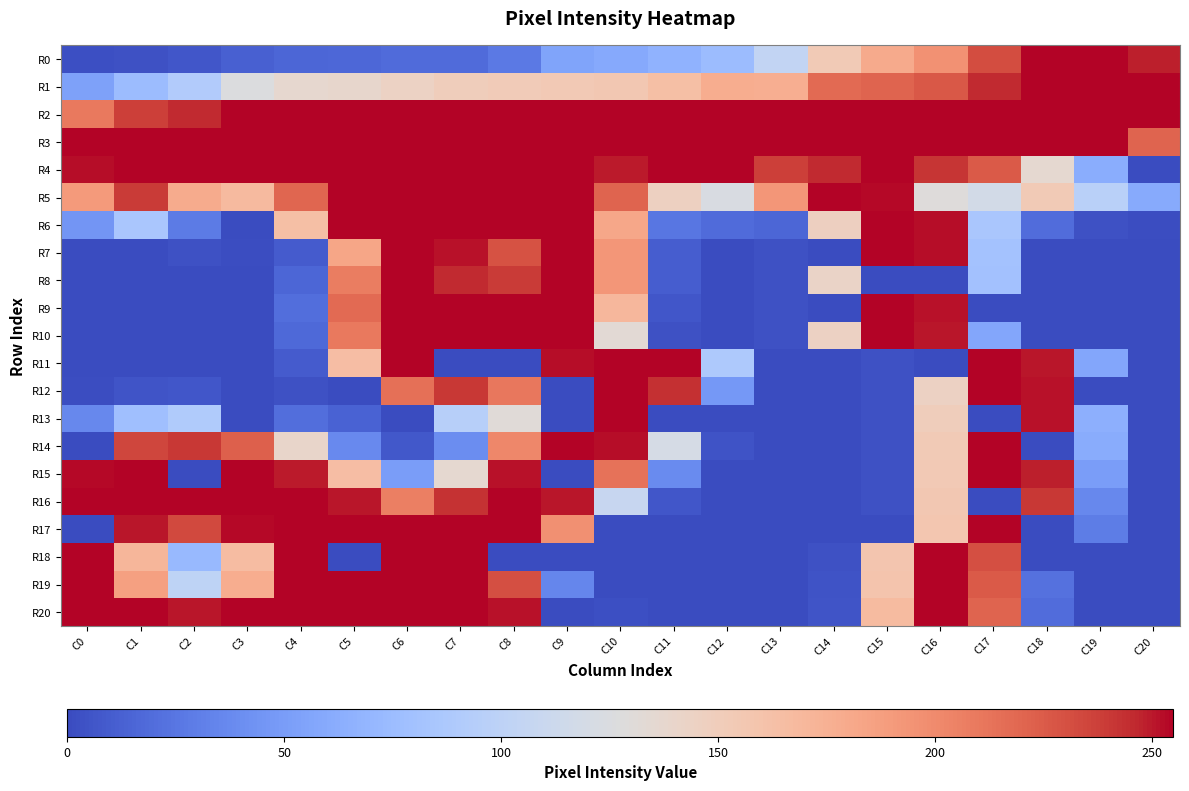

Which series has the widest spread of values?

R4